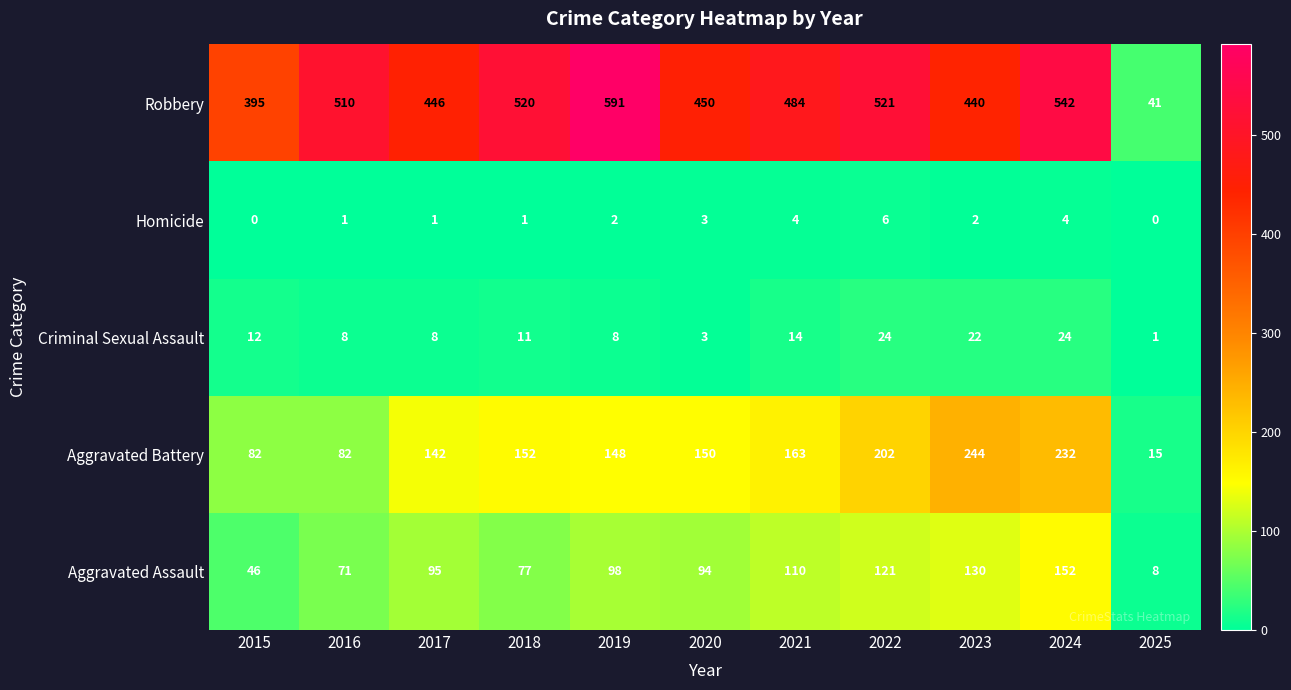

How many values in the Aggravated Assault series are below 95?

5